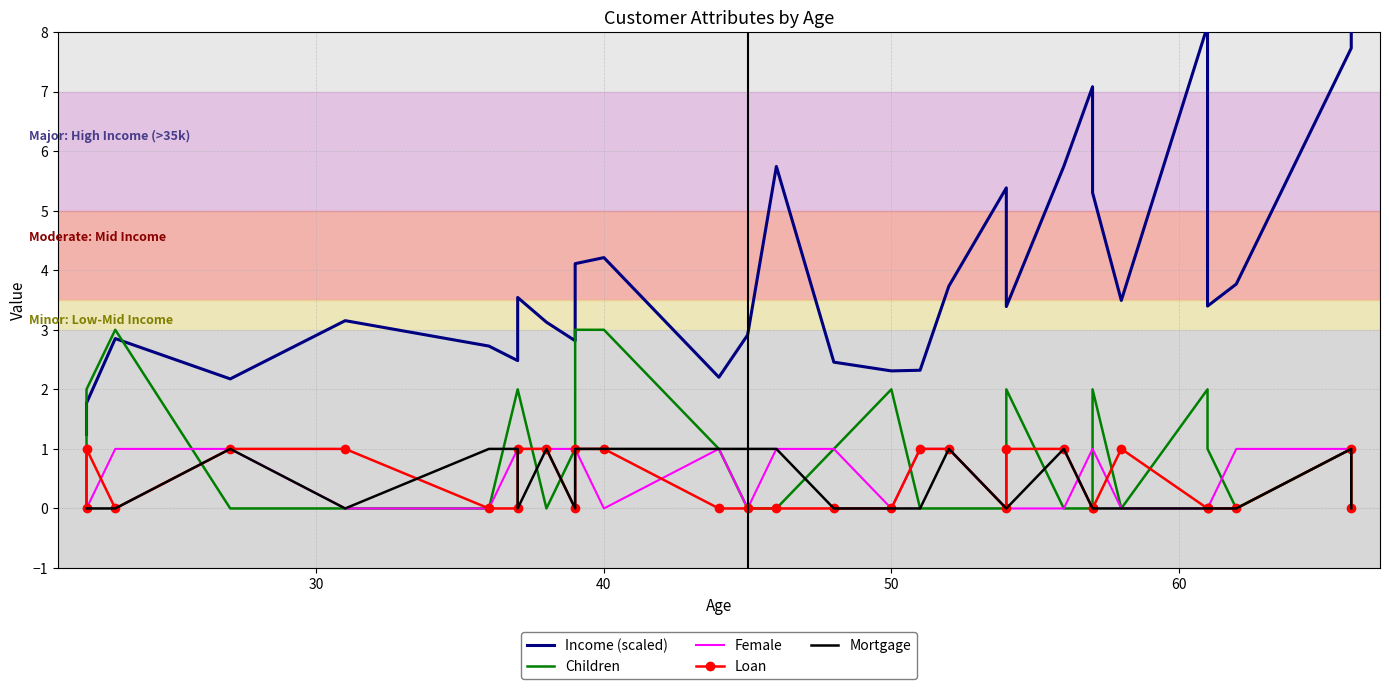

What is the difference between the maximum and minimum values in the Mortgage series?

1.0